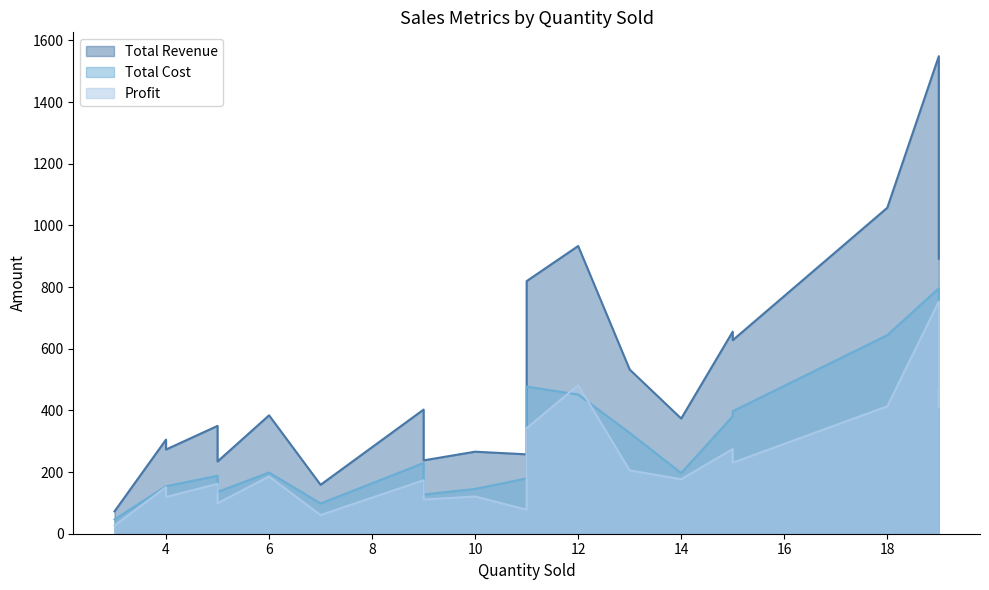

What is the average value of the Profit series?

228.7